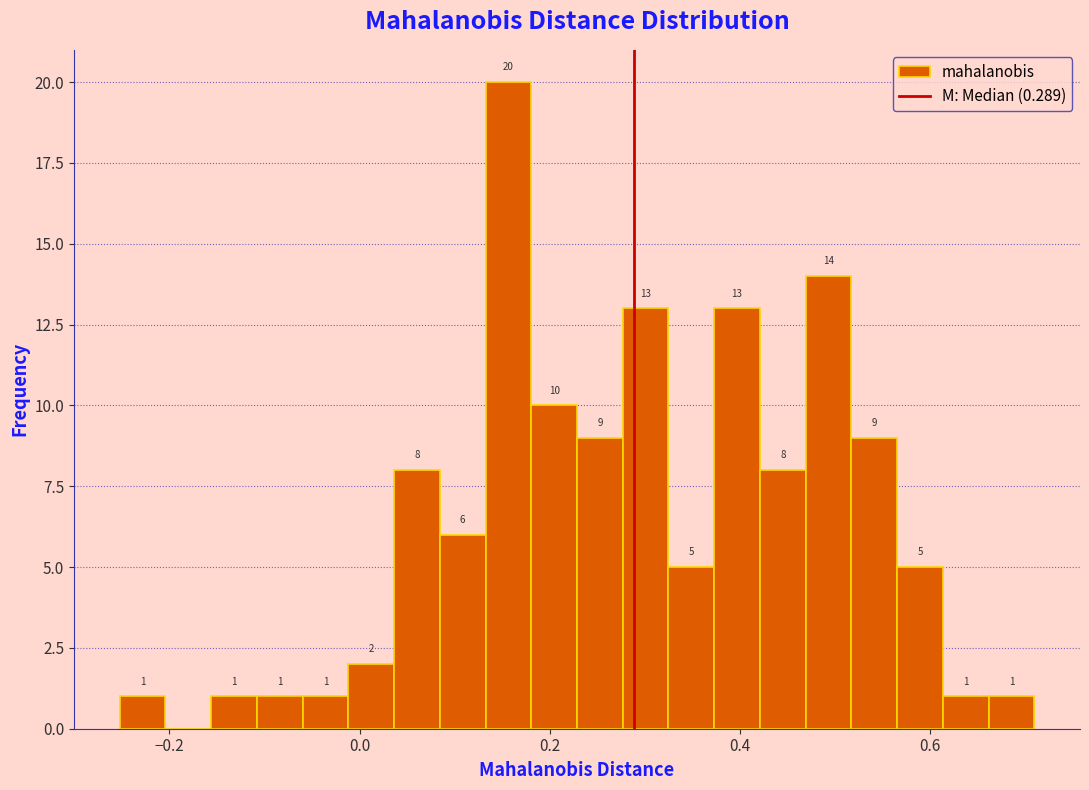

Read against the x-axis, roughly where is the centre of the tallest bar?

0.16